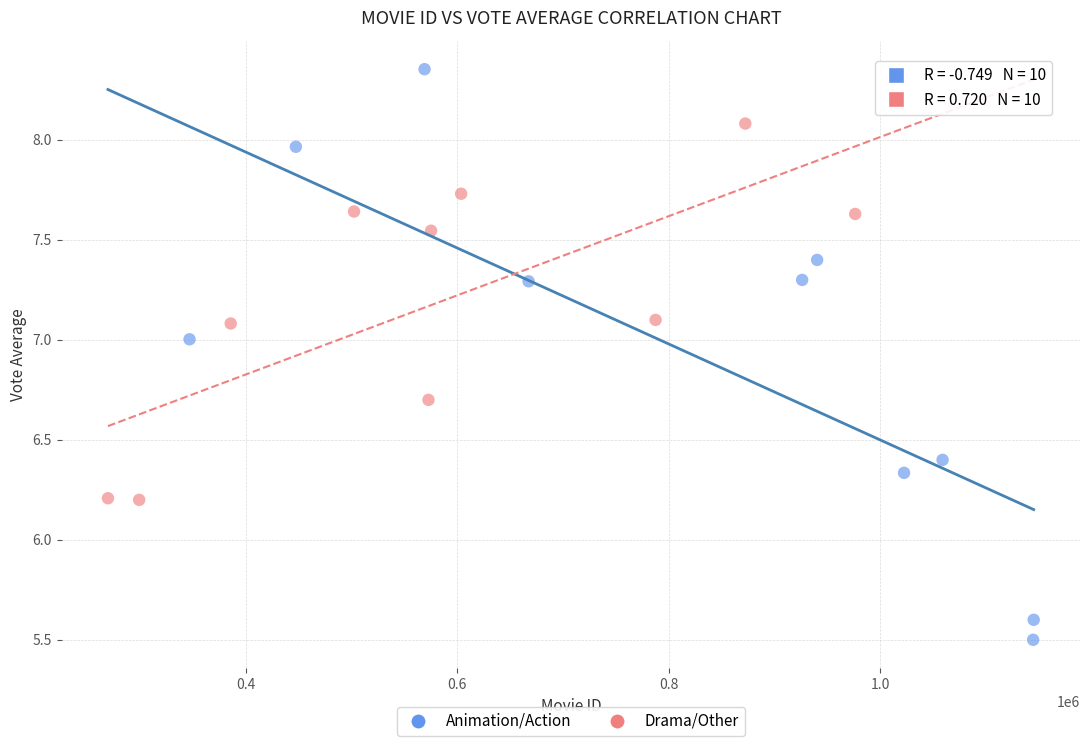

Which series contains the lowest Y value?

Animation/Action